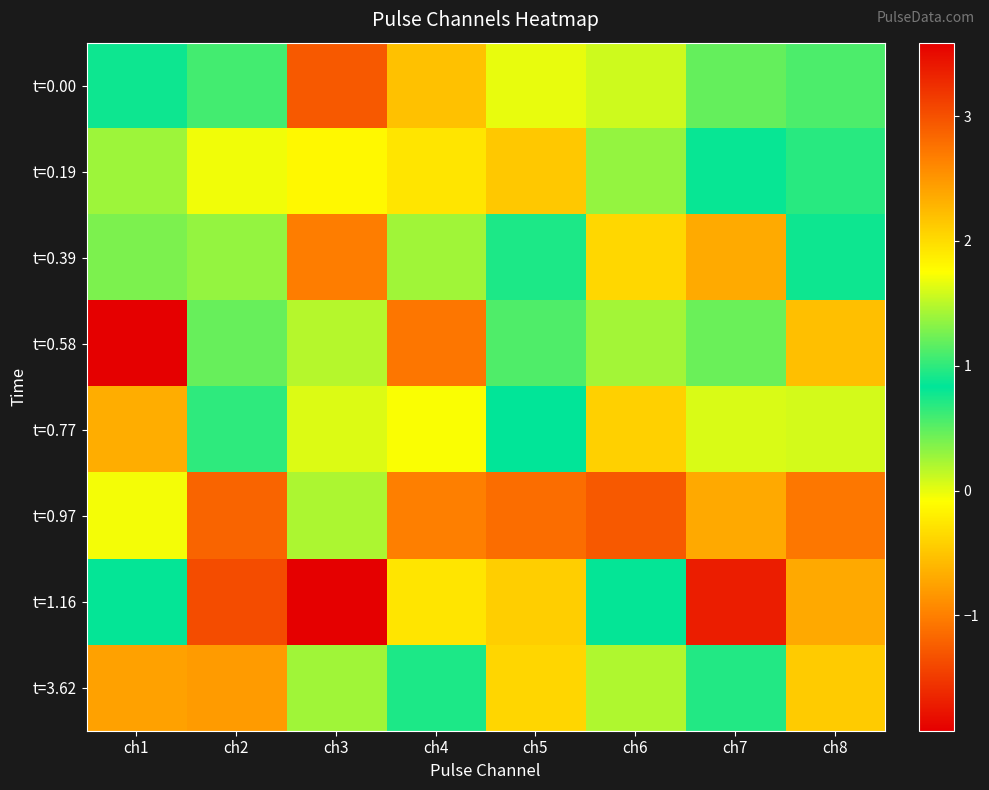

Which series has the largest range (max minus min)?

t=1.16